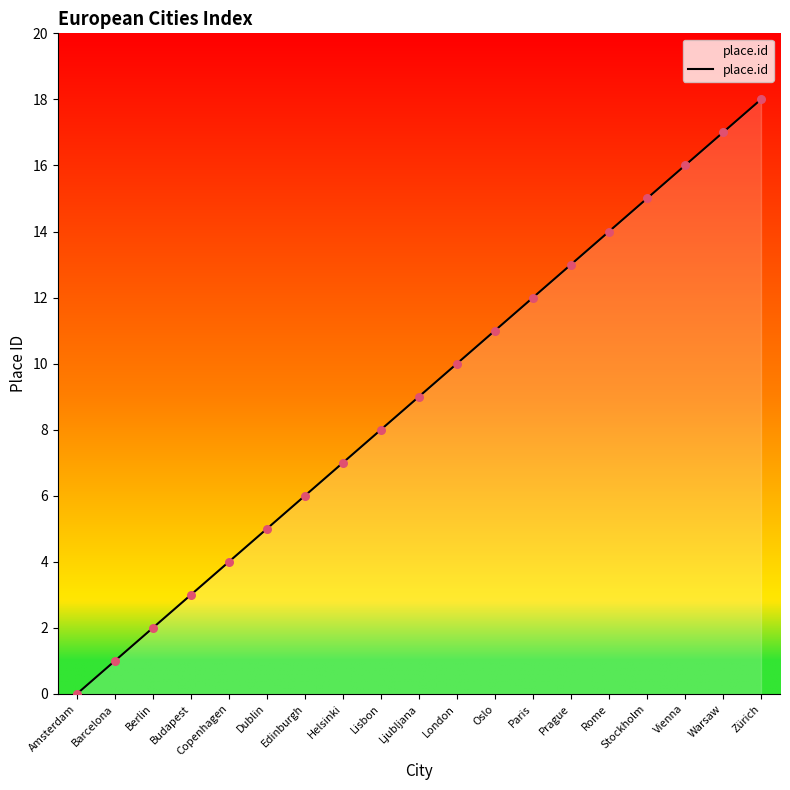

Which has a higher value, Vienna or Ljubljana?

Vienna